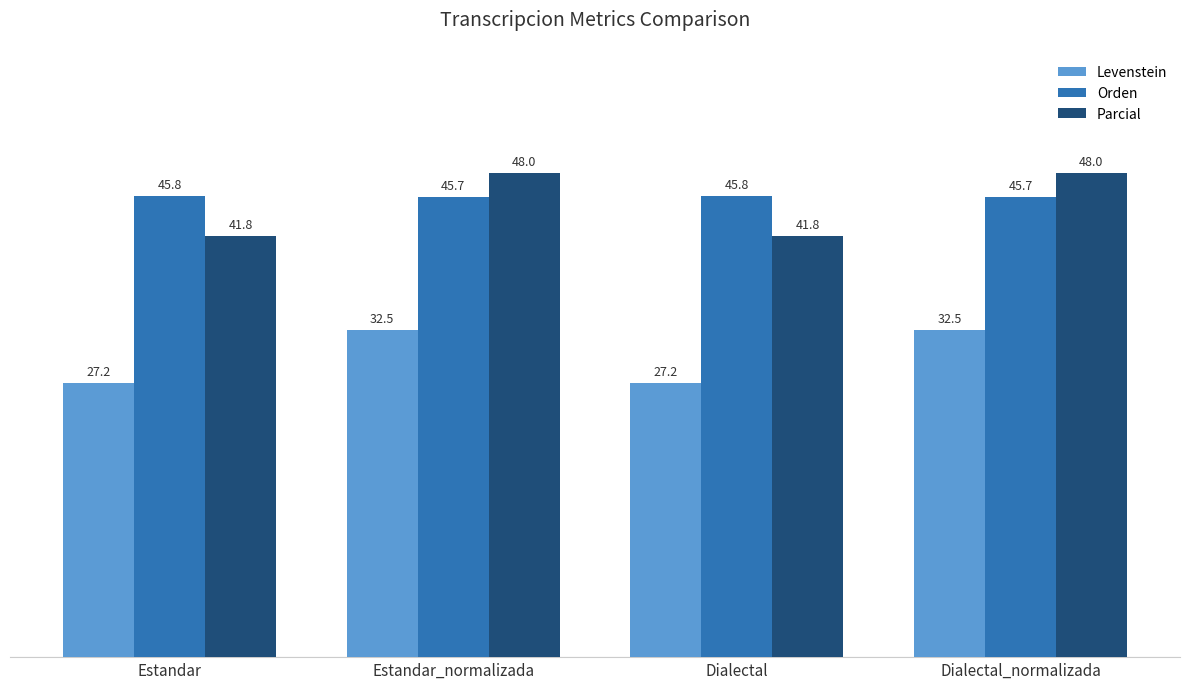

List the series in order of their peak value, highest first.

Parcial, Orden, Levenstein